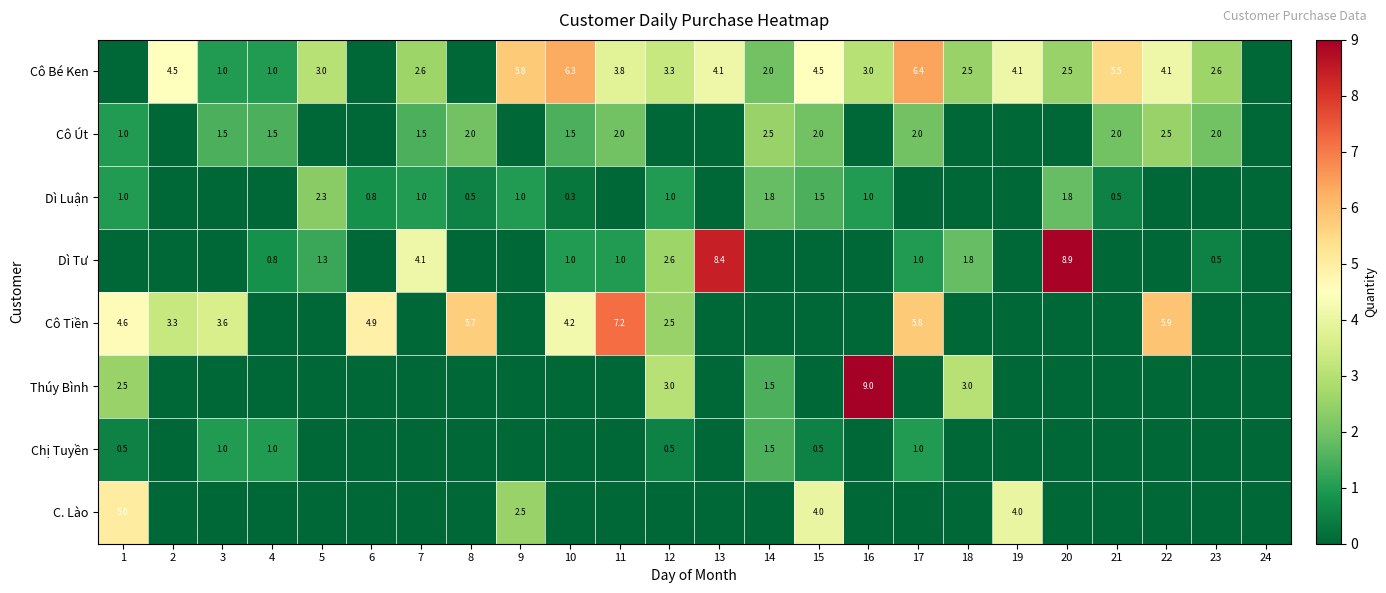

At which category does the chart reach its peak across all series?

16